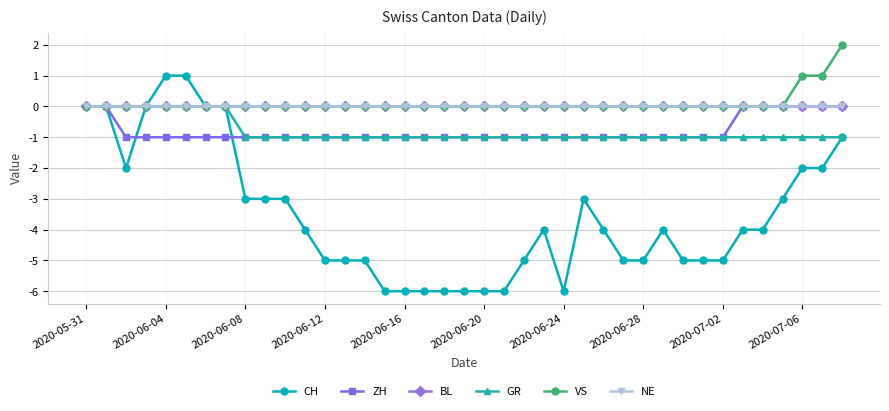

What is the average value of the CH series?

-4